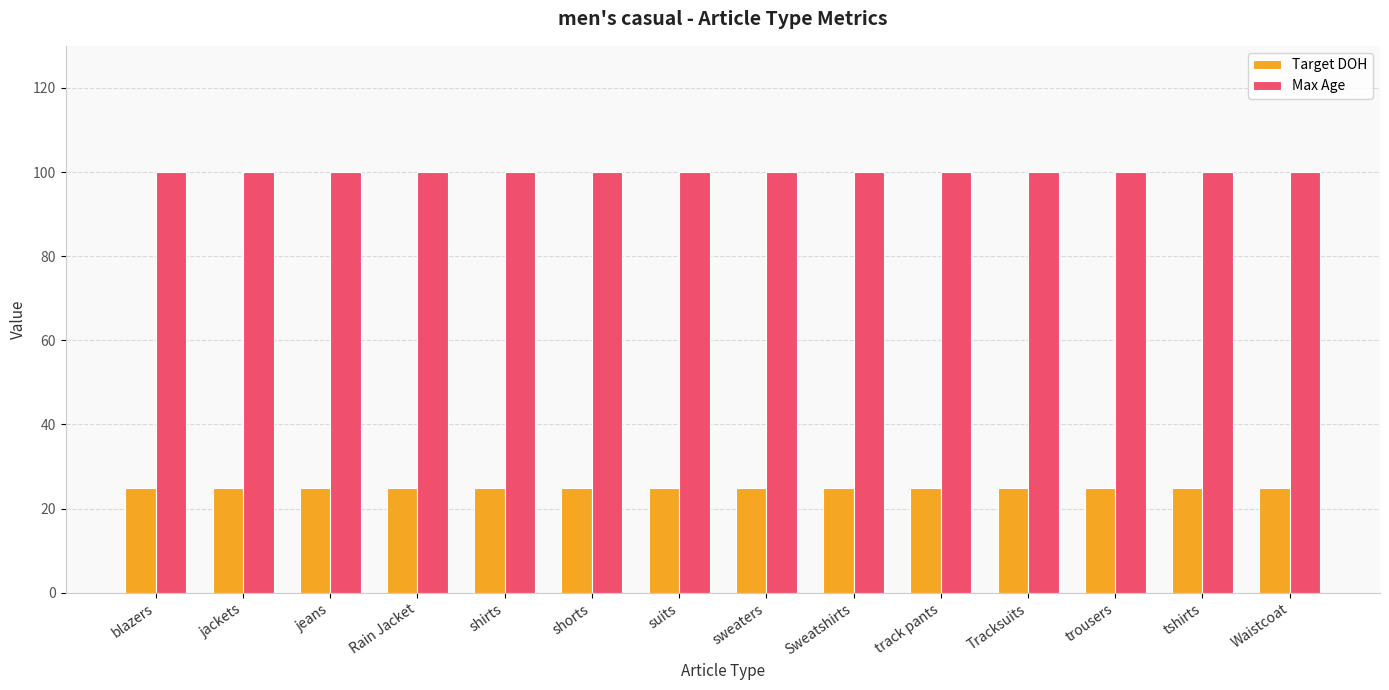

Rank the series at Waistcoat from highest to lowest value.

Max Age, Target DOH